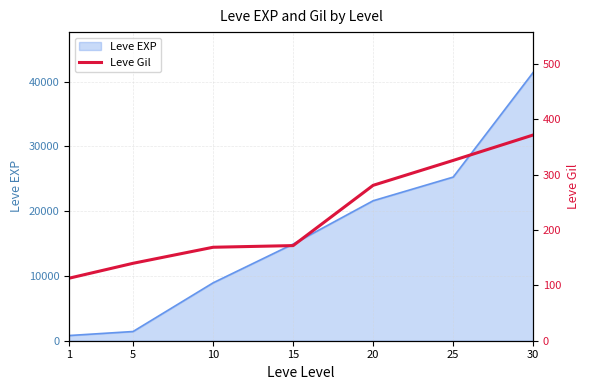

The chart shows a value of 140 at 5. True or false?

True